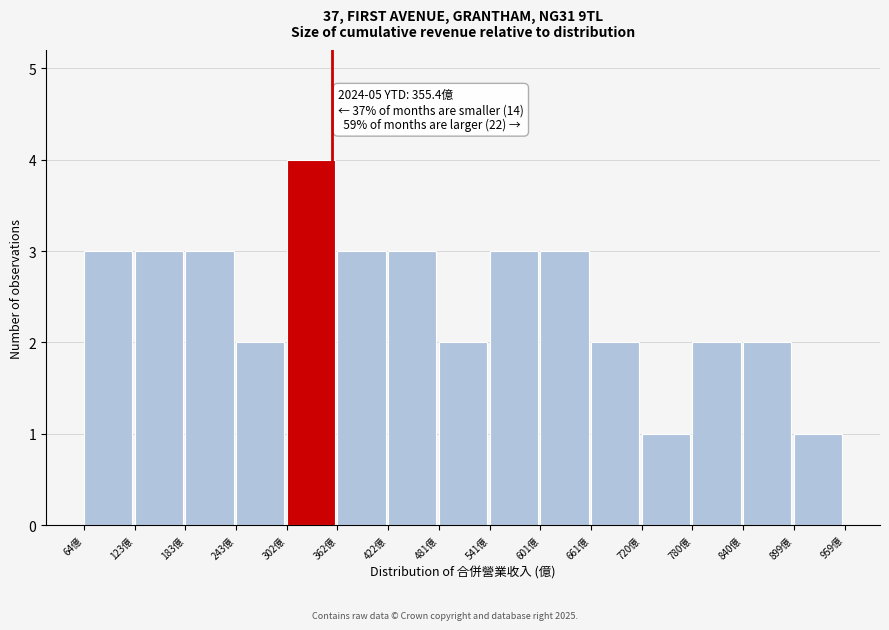

Over which range of the x-axis is the bar tallest?

300 to 360